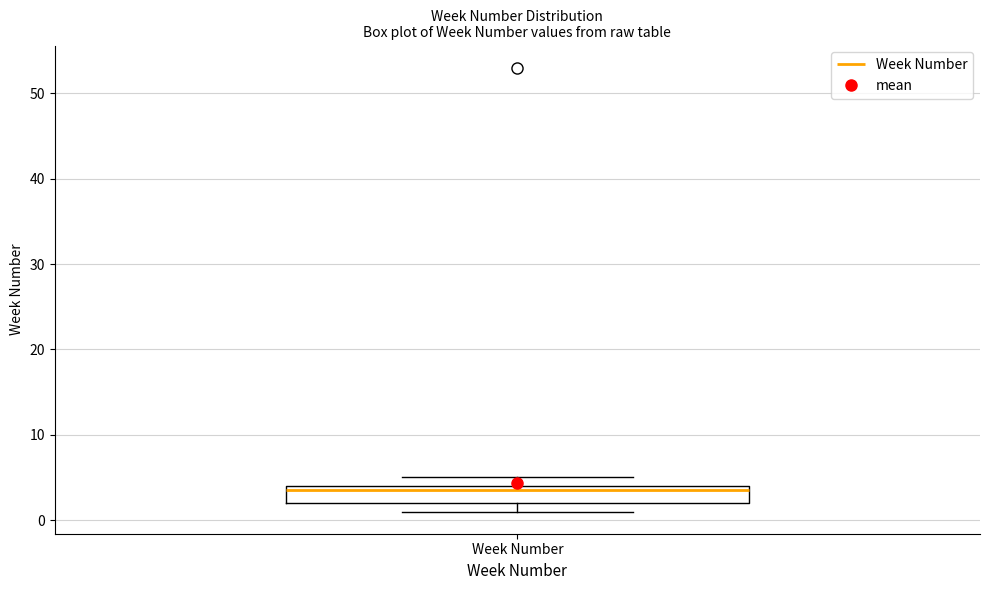

Transcribe this box plot: give where the median line is, the range the box spans, and where the two whiskers end, as read against the y-axis. The values are not printed on the chart, so give them approximately, as read against the axis.

median 4 (just below the box's upper edge), box 2 to 4, whiskers 1 to 5